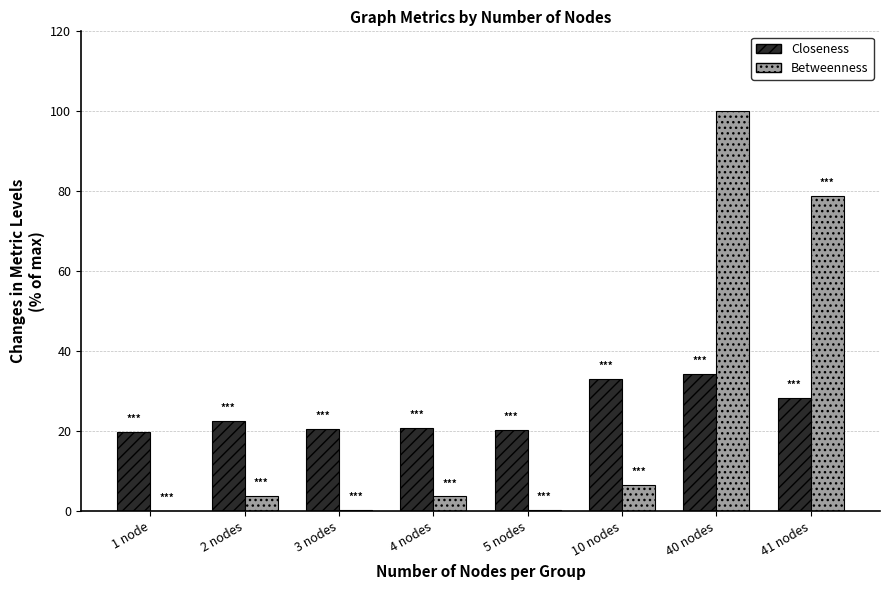

The value of Betweenness at 41 nodes is 137.5. True or false?

False